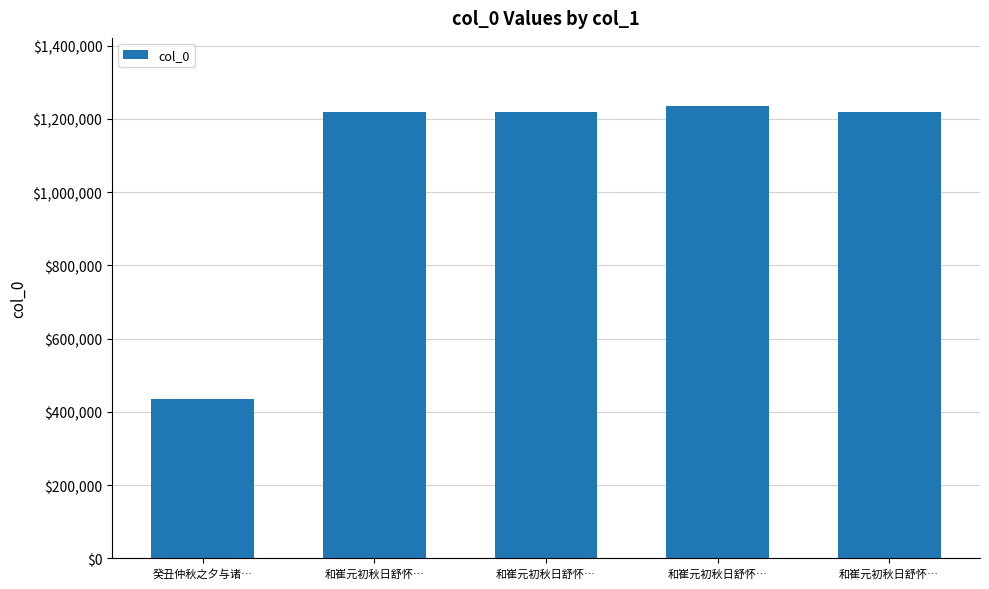

Does the chart contain any negative values?

No